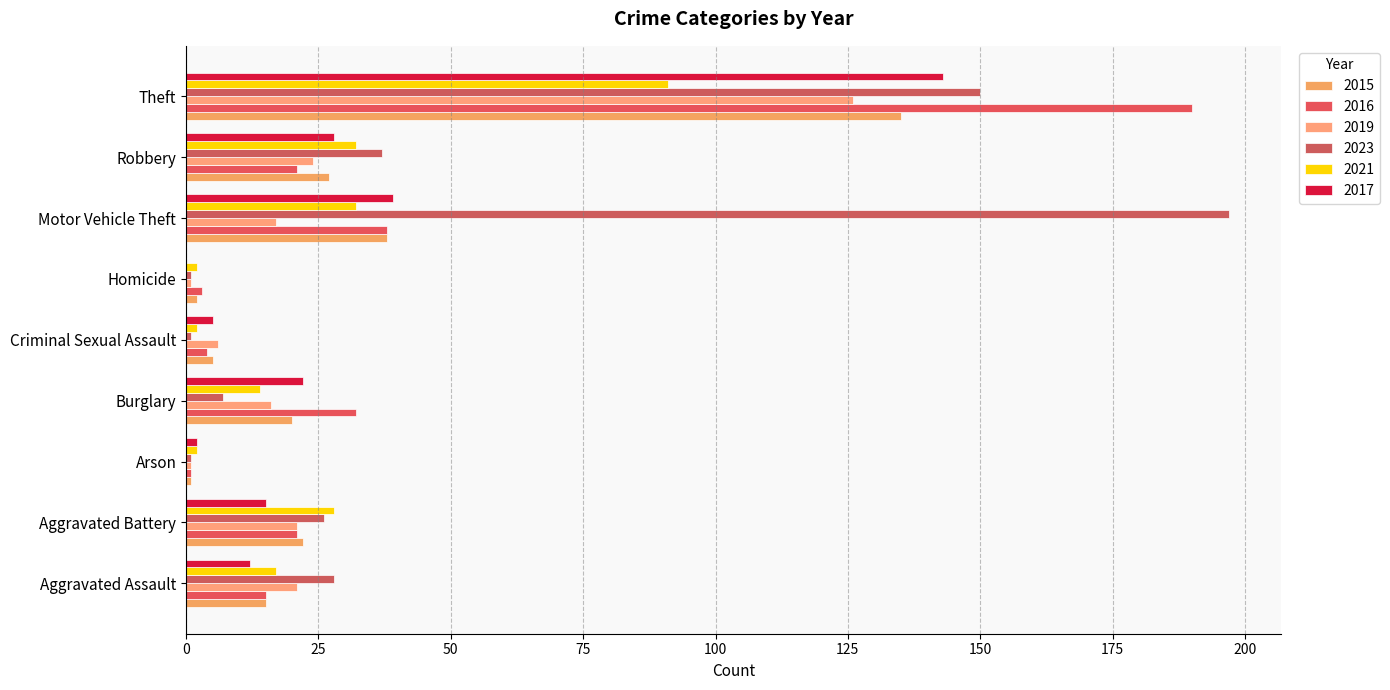

What is the average value of the 2023 series?

50